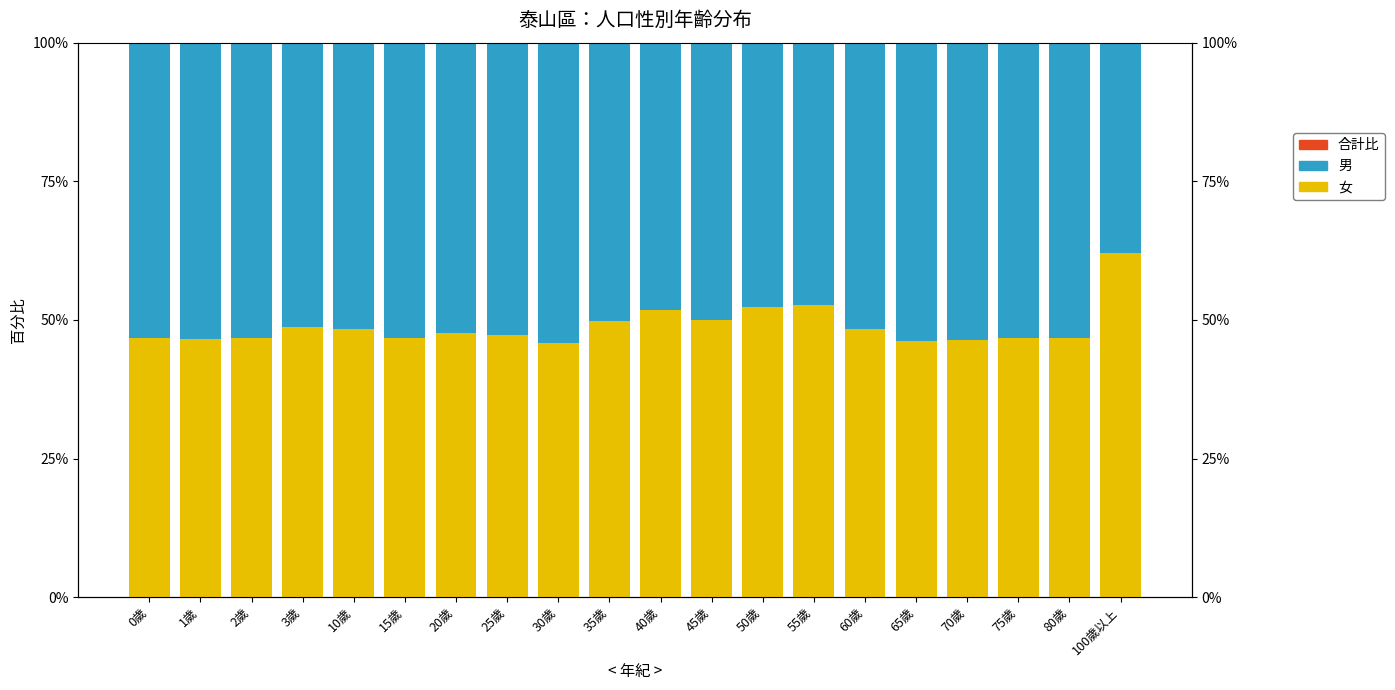

Is the value of 女 at 1歲 greater than the value of 男 at 35歲?

No